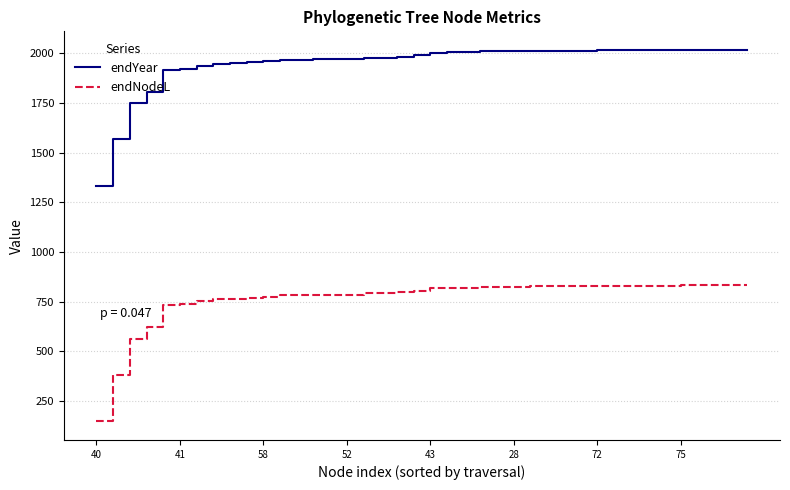

What is the minimum value shown in the chart?

147.3